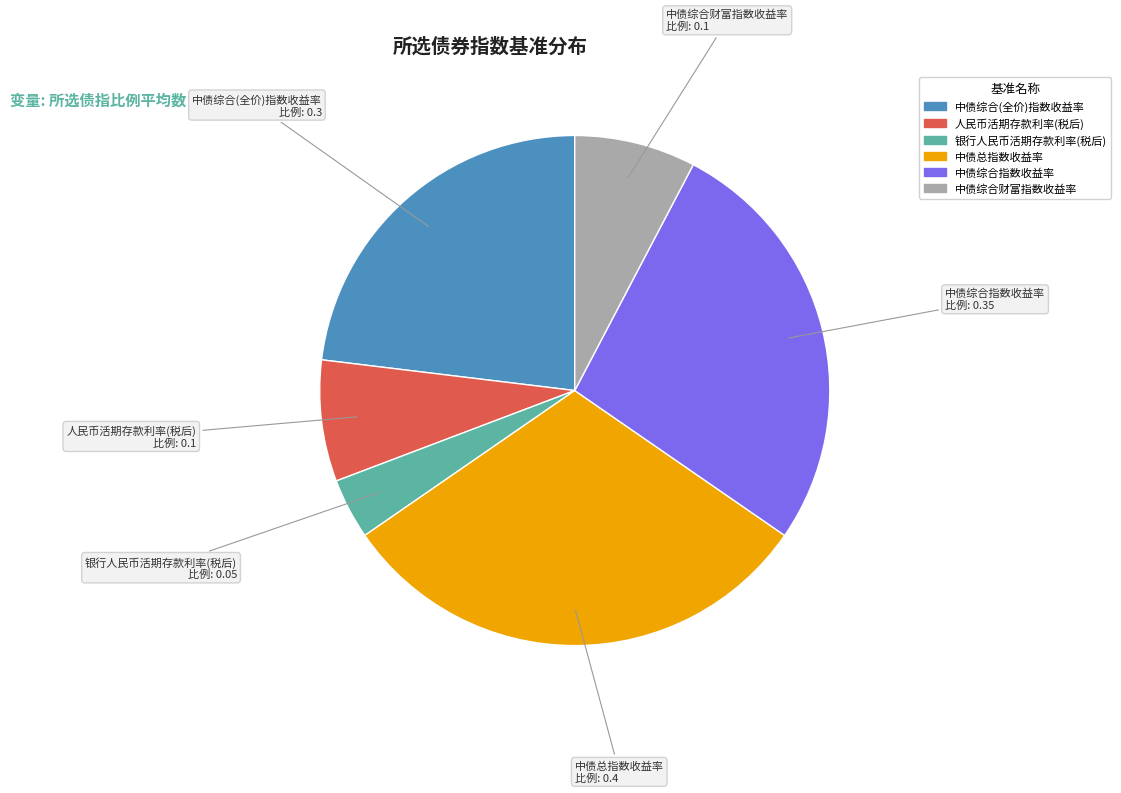

What is the largest slice in the pie chart?

中债总指数收益率